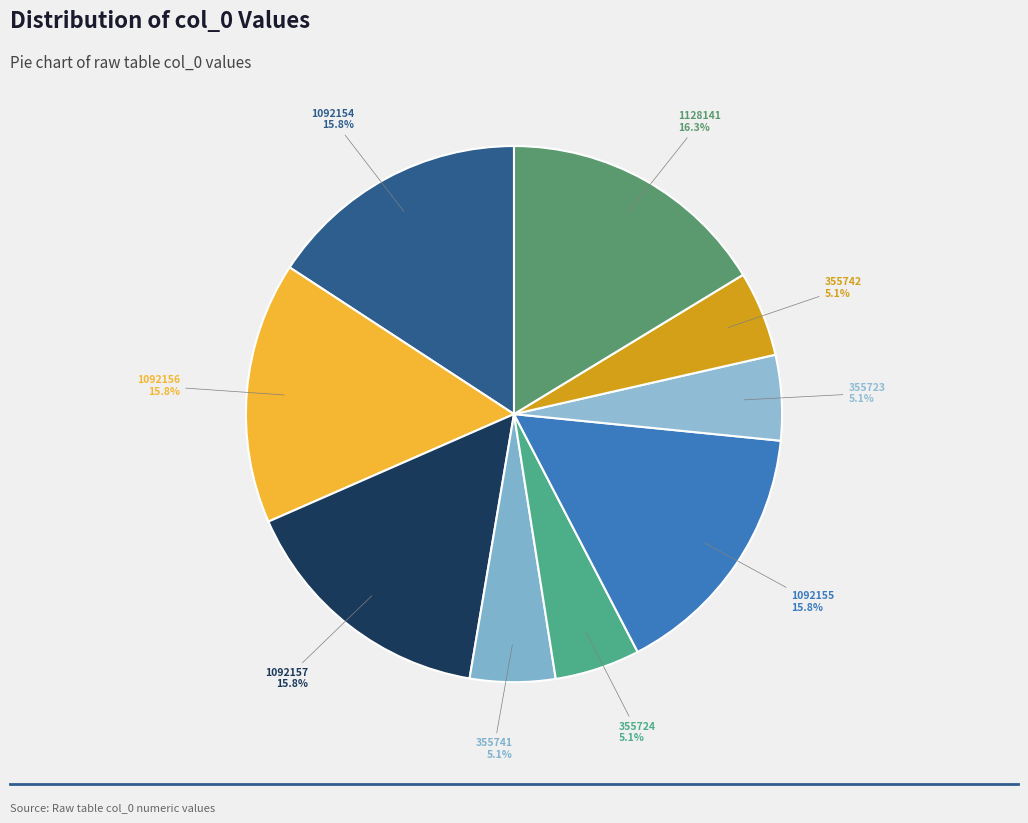

What is the largest slice in the pie chart?

1128141